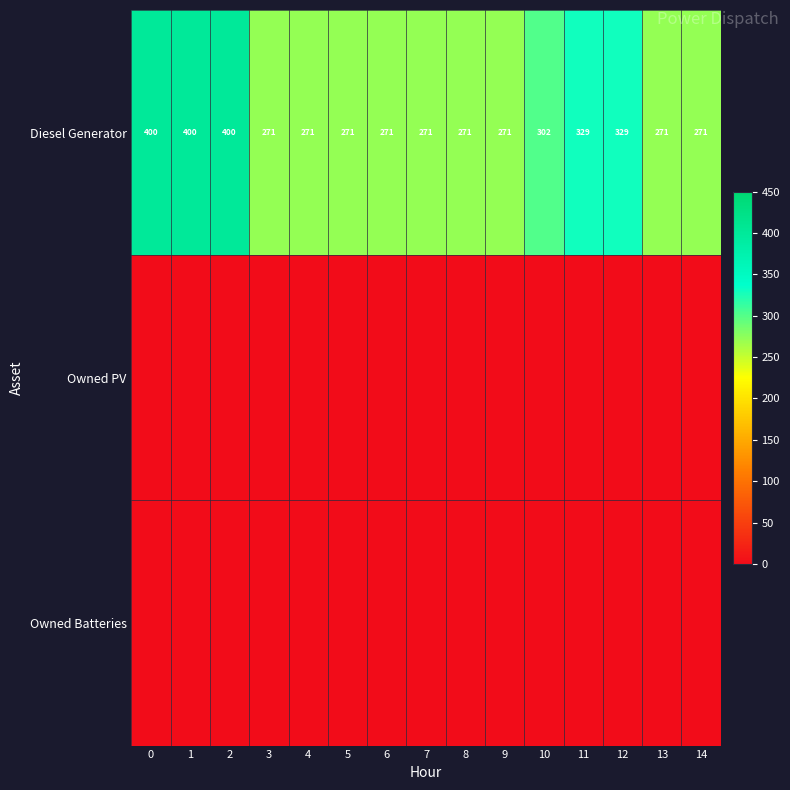

What is the highest value of the Diesel Generator series?

400